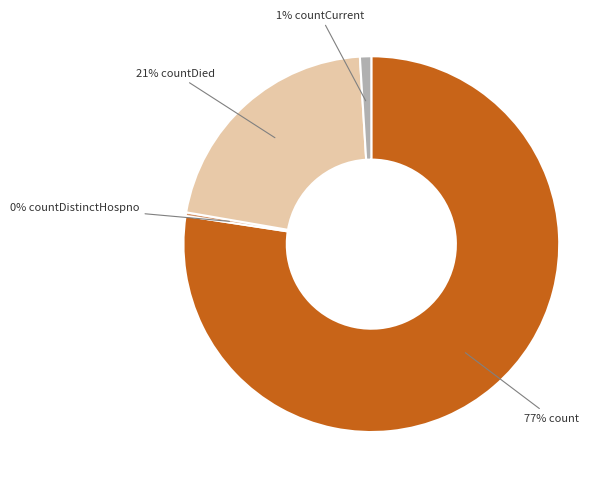

Is there a majority slice in this chart?

Yes